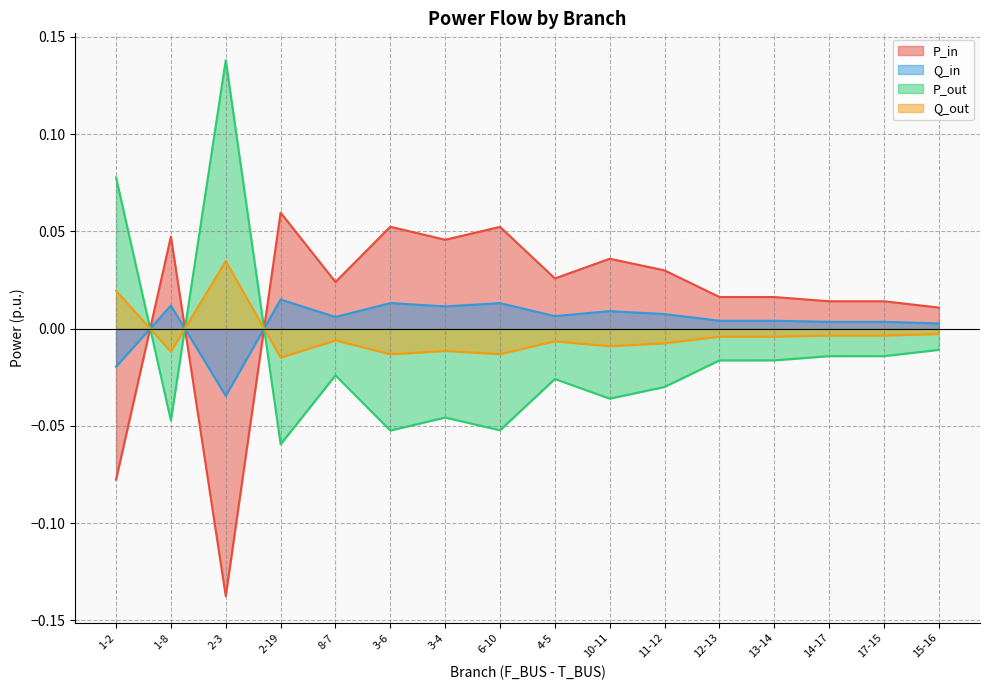

At how many categories does at least one series exceed 0?

16